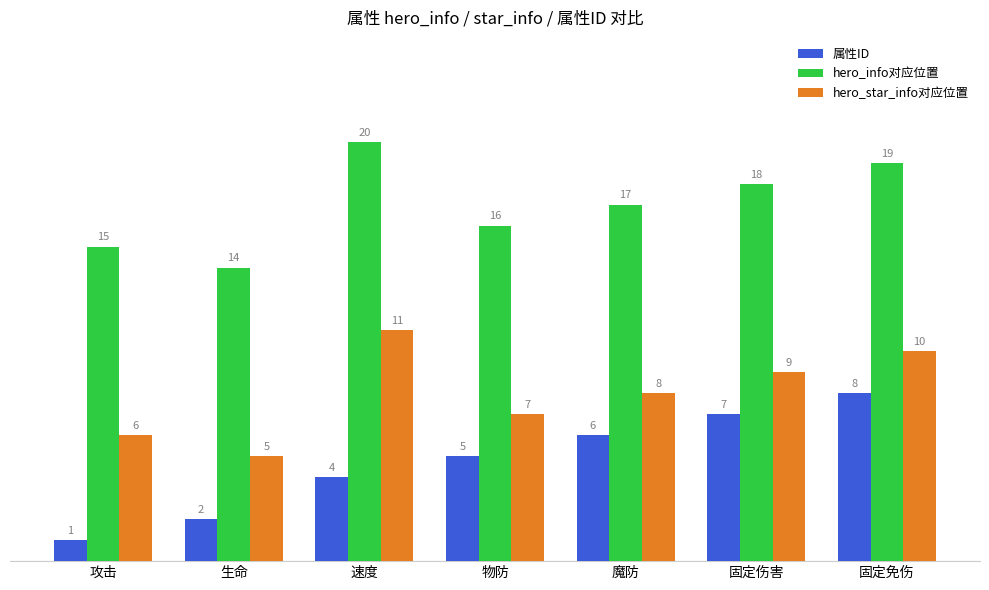

Which series has the largest range (max minus min)?

属性ID